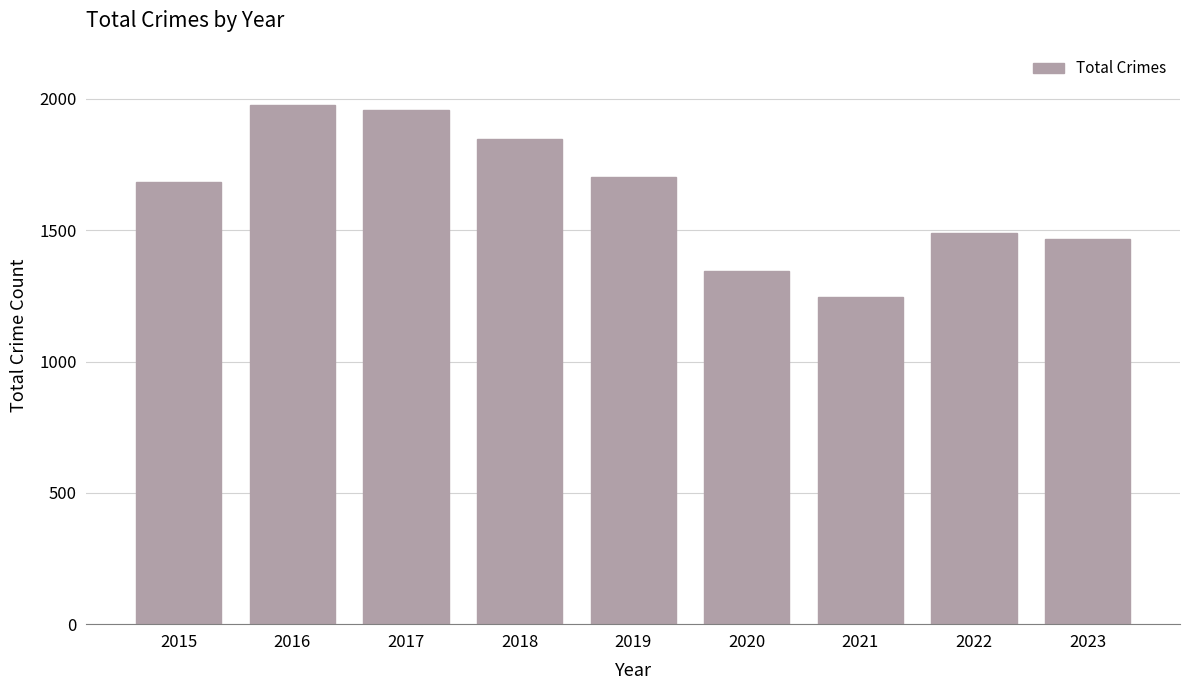

What is the approximate value at 2021, to the nearest 100?

1200